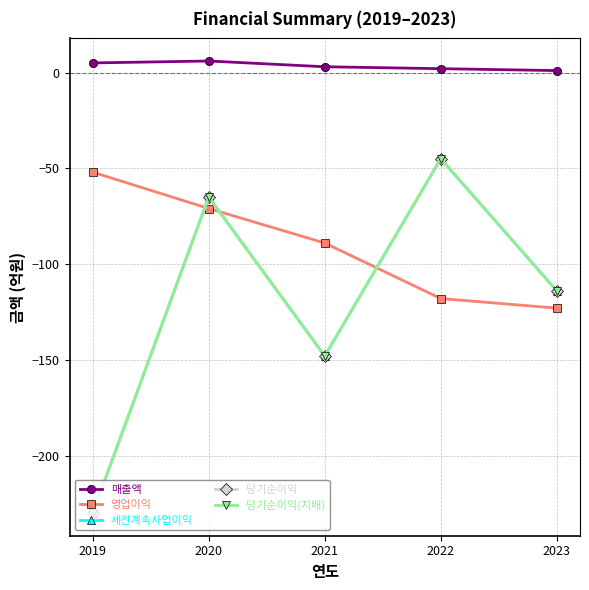

Is this an area chart (filled region under the line)?

No